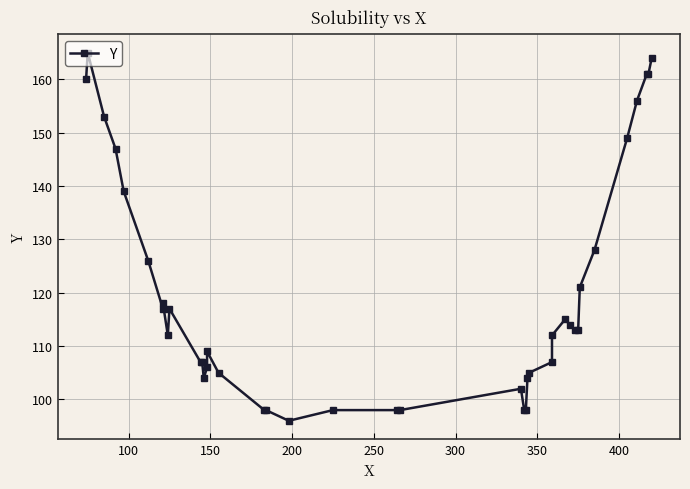

Is this an area chart (filled region under the line)?

No